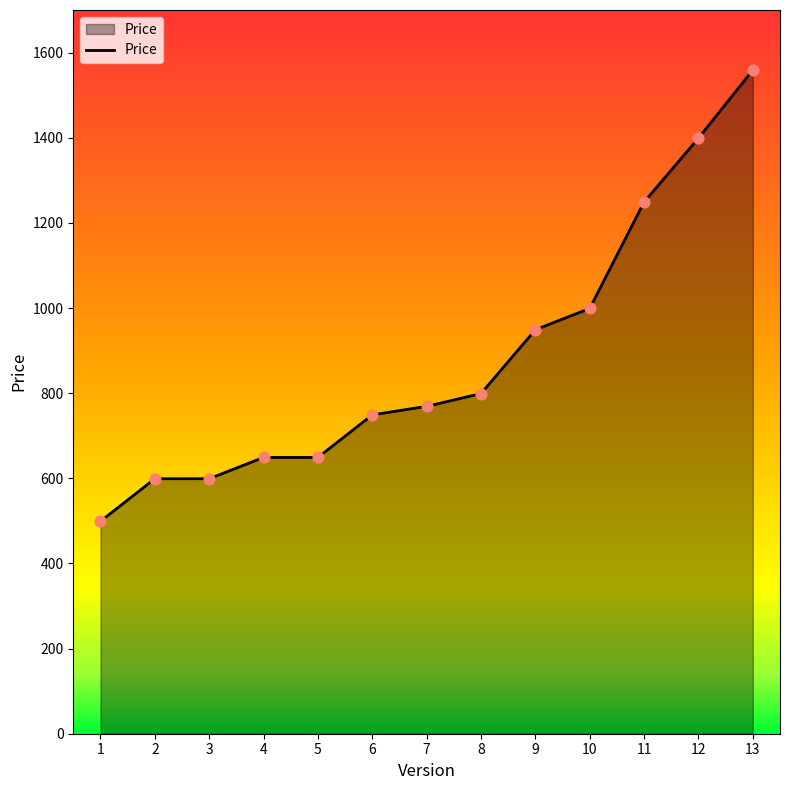

Approximately how many times larger is the value at 8 compared to 10?

0.8